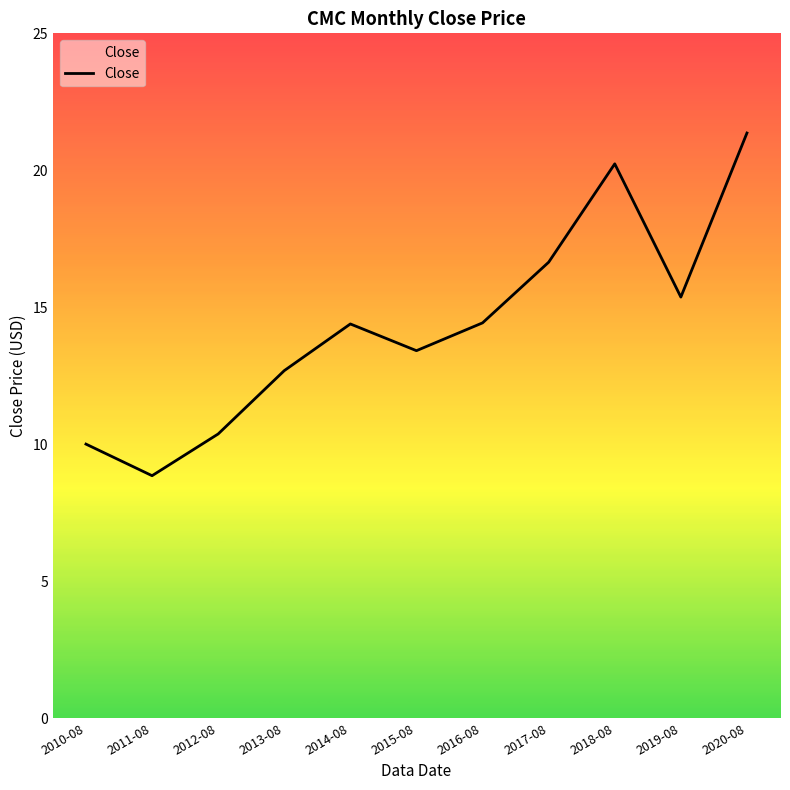

The value at 2020-08 is 12.6. True or false?

False